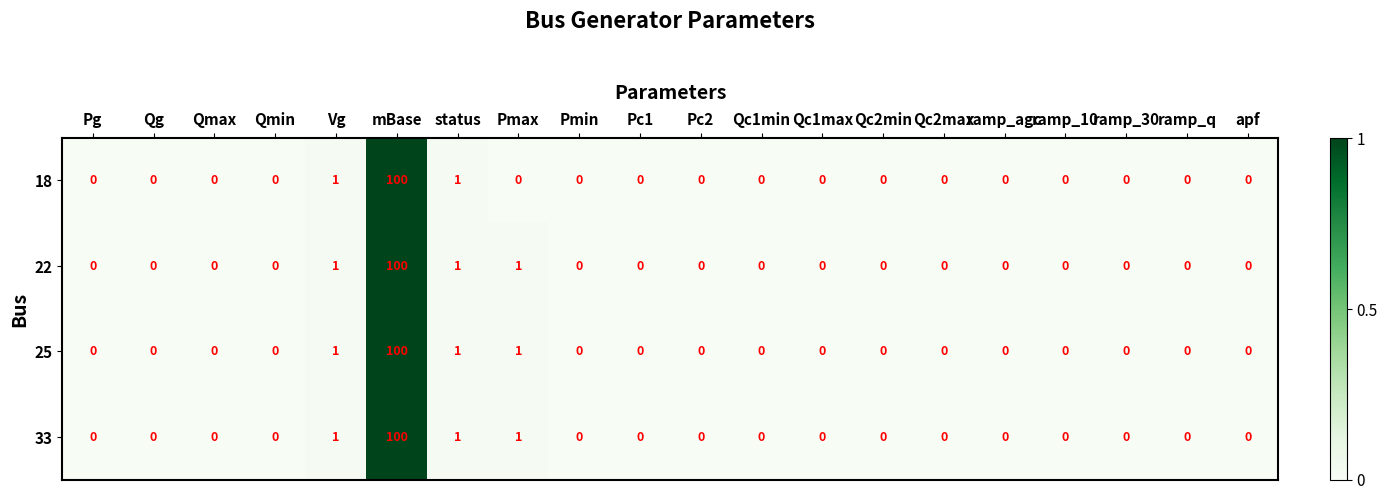

The value of 25 at Qg is 65. True or false?

False